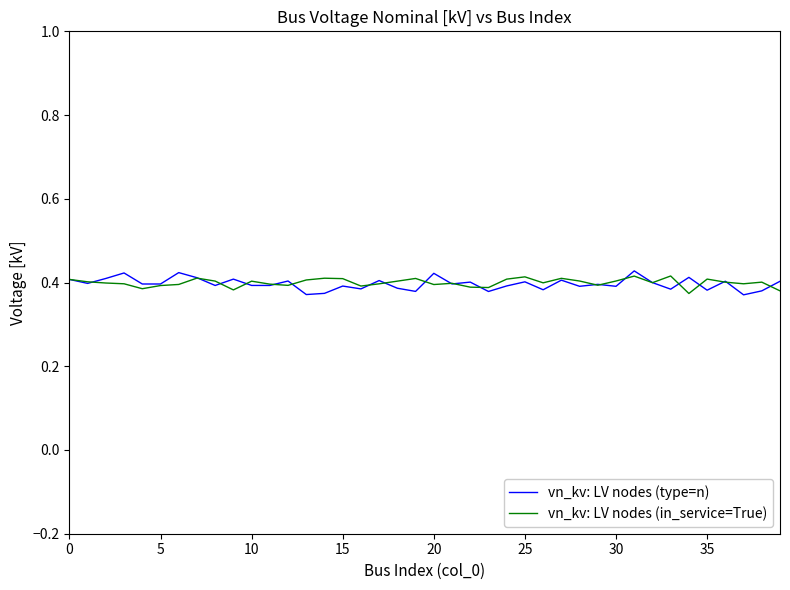

Which series has the largest range (max minus min)?

vn_kv: LV nodes (type=n)